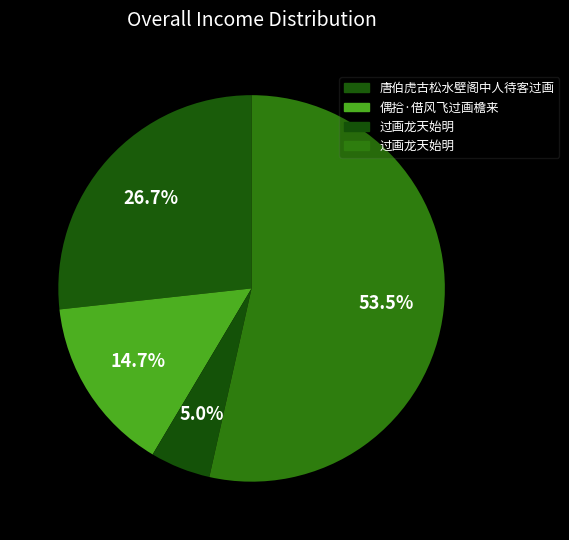

Is there any slice that represents more than half of the pie?

Yes